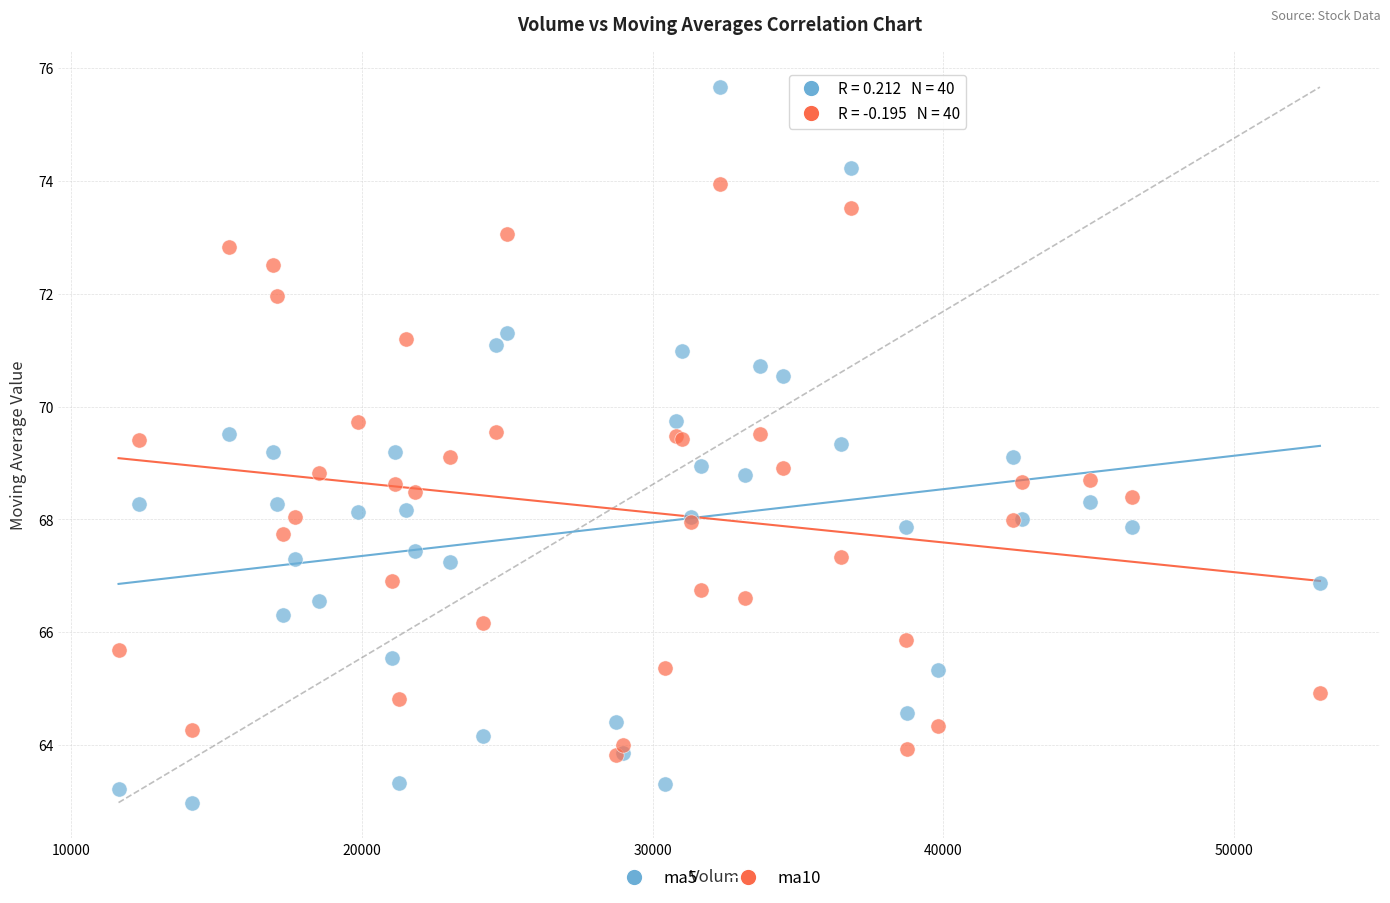

Which series reaches the minimum Y coordinate?

ma5